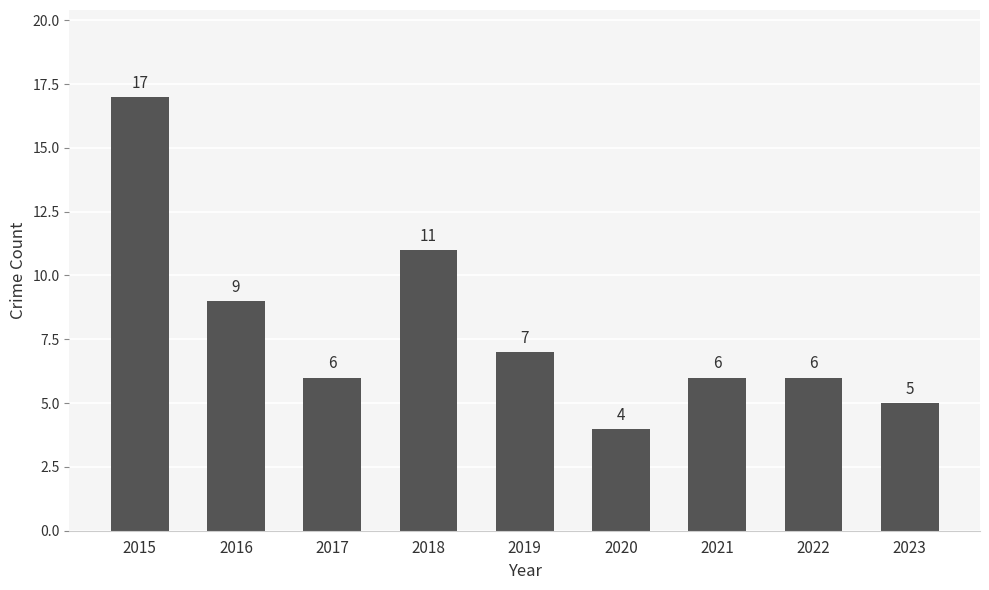

Where does the data first go above 6?

2015